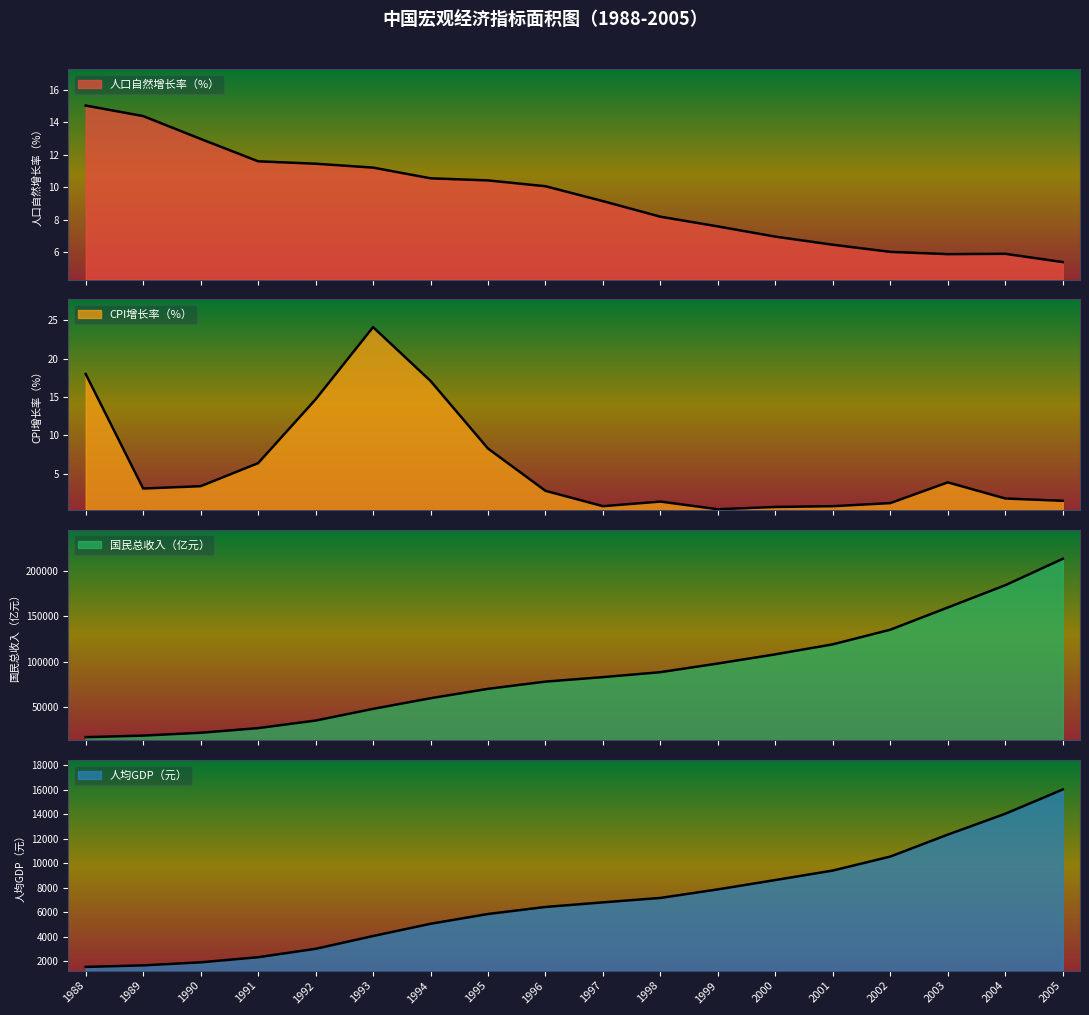

Does the chart display data point markers on the line(s)?

No